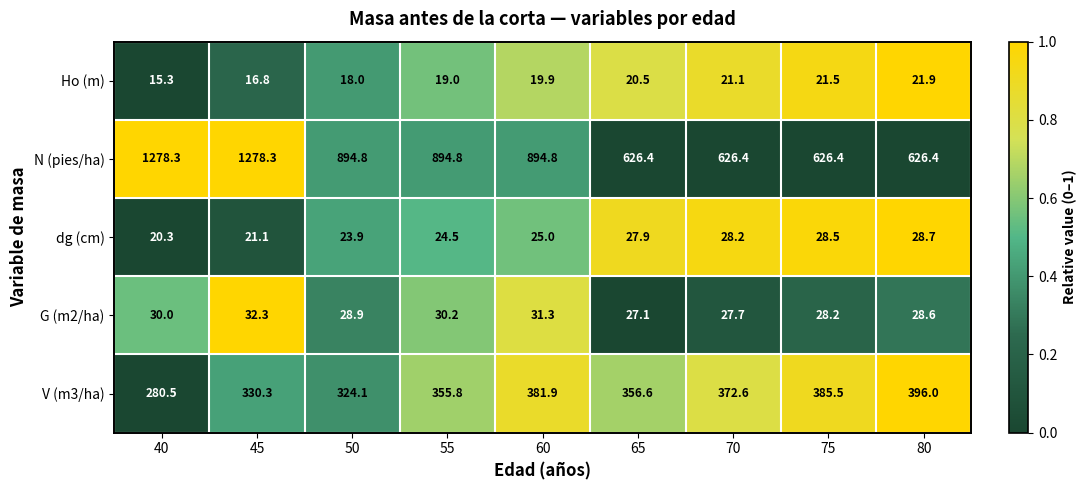

At which label is G (m2/ha) closest to 29?

50